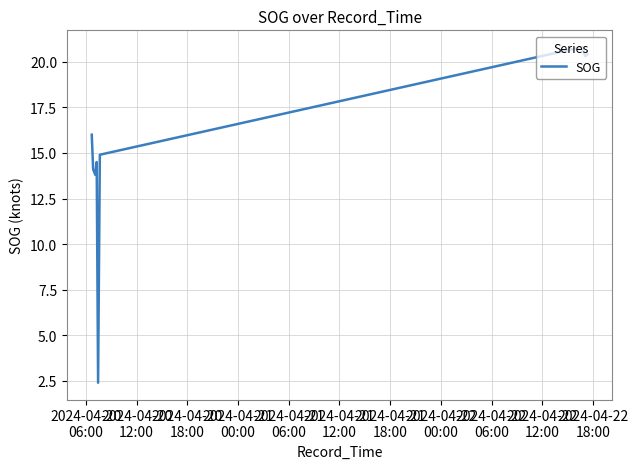

True or false: there are more than 0 points higher than both neighbors.

True